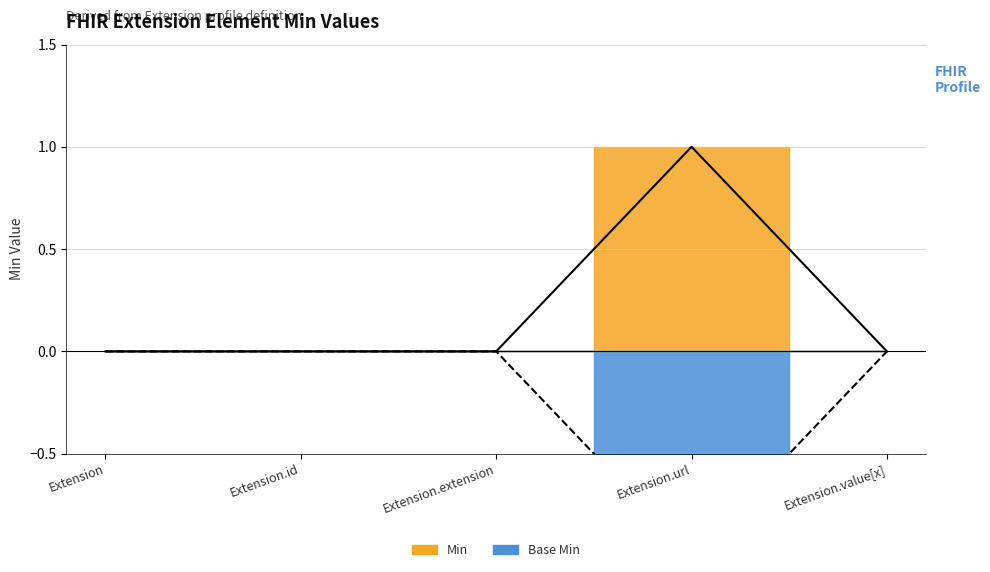

Reading left to right, extract all data points from this chart.

Min: 0	0	0	1	0
Base Min: 0	0	0	-1	0